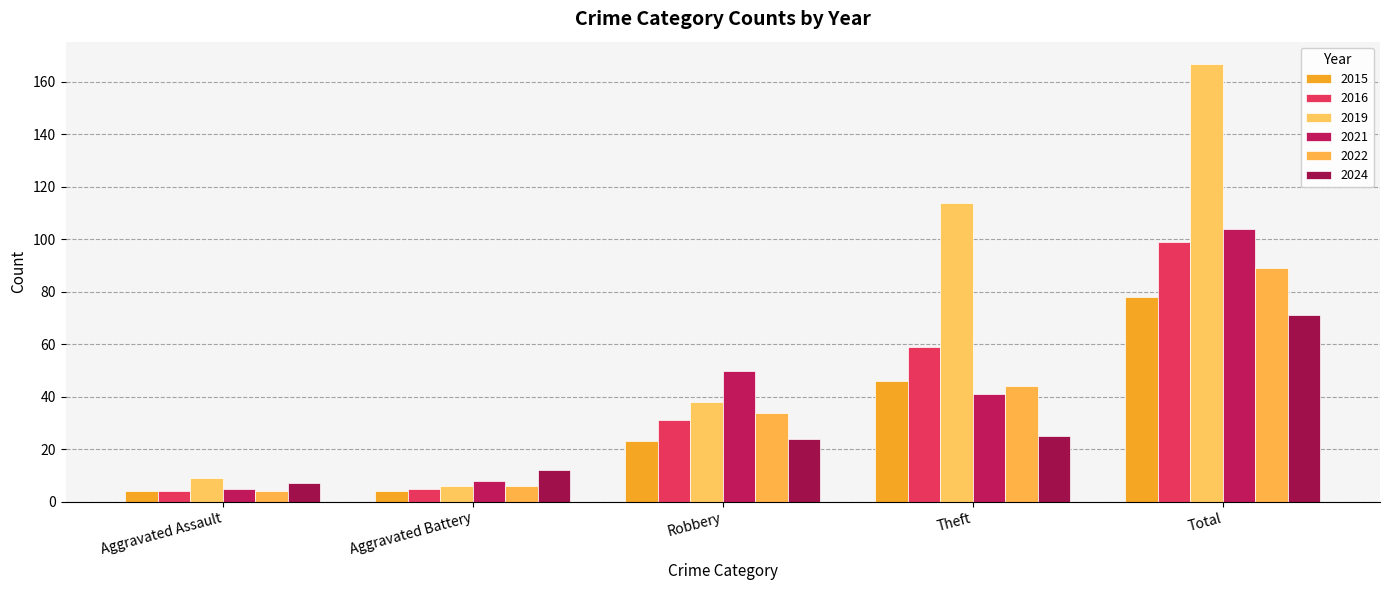

What are all the series names shown in the legend?

2015, 2016, 2019, 2021, 2022, 2024